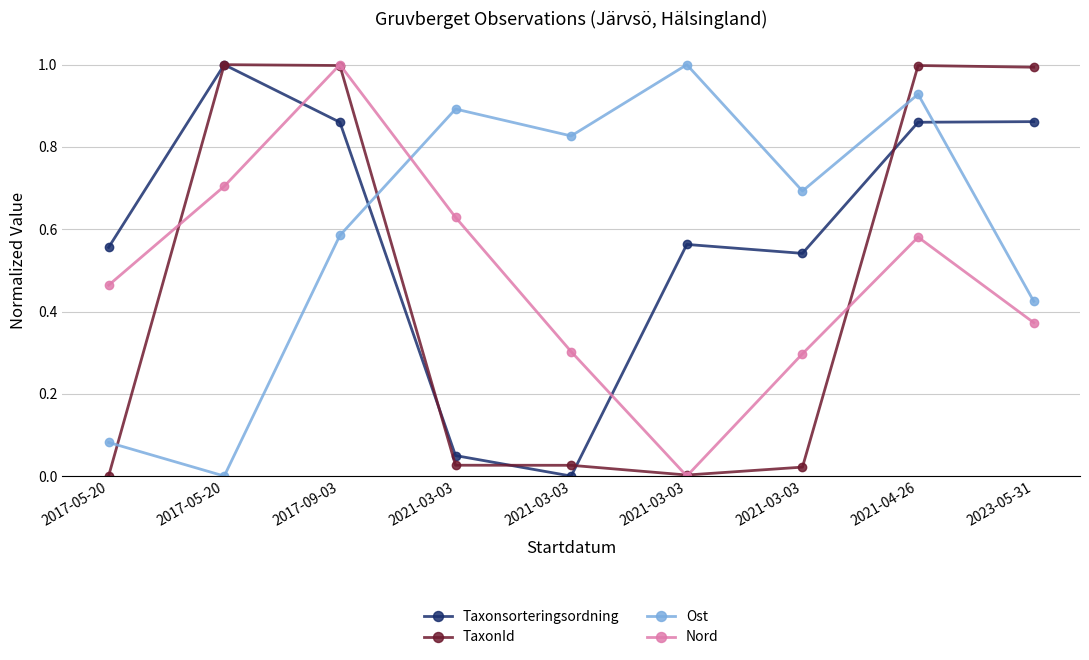

True or false: TaxonId and Nord intersect in this chart.

True